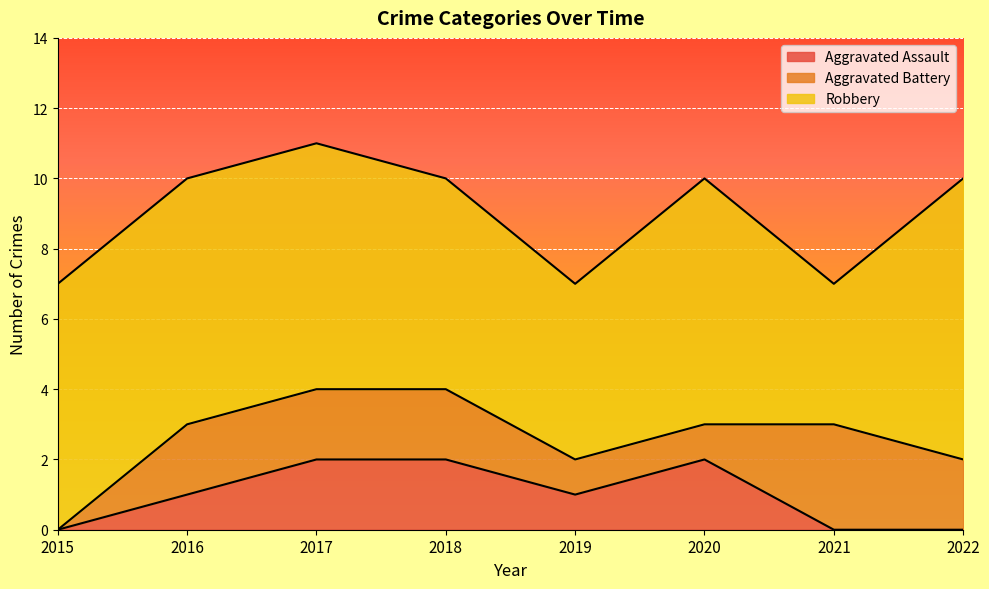

Rank the categories by Robbery value from lowest to highest.

2021, 2019, 2018, 2015, 2016, 2017, 2020, 2022